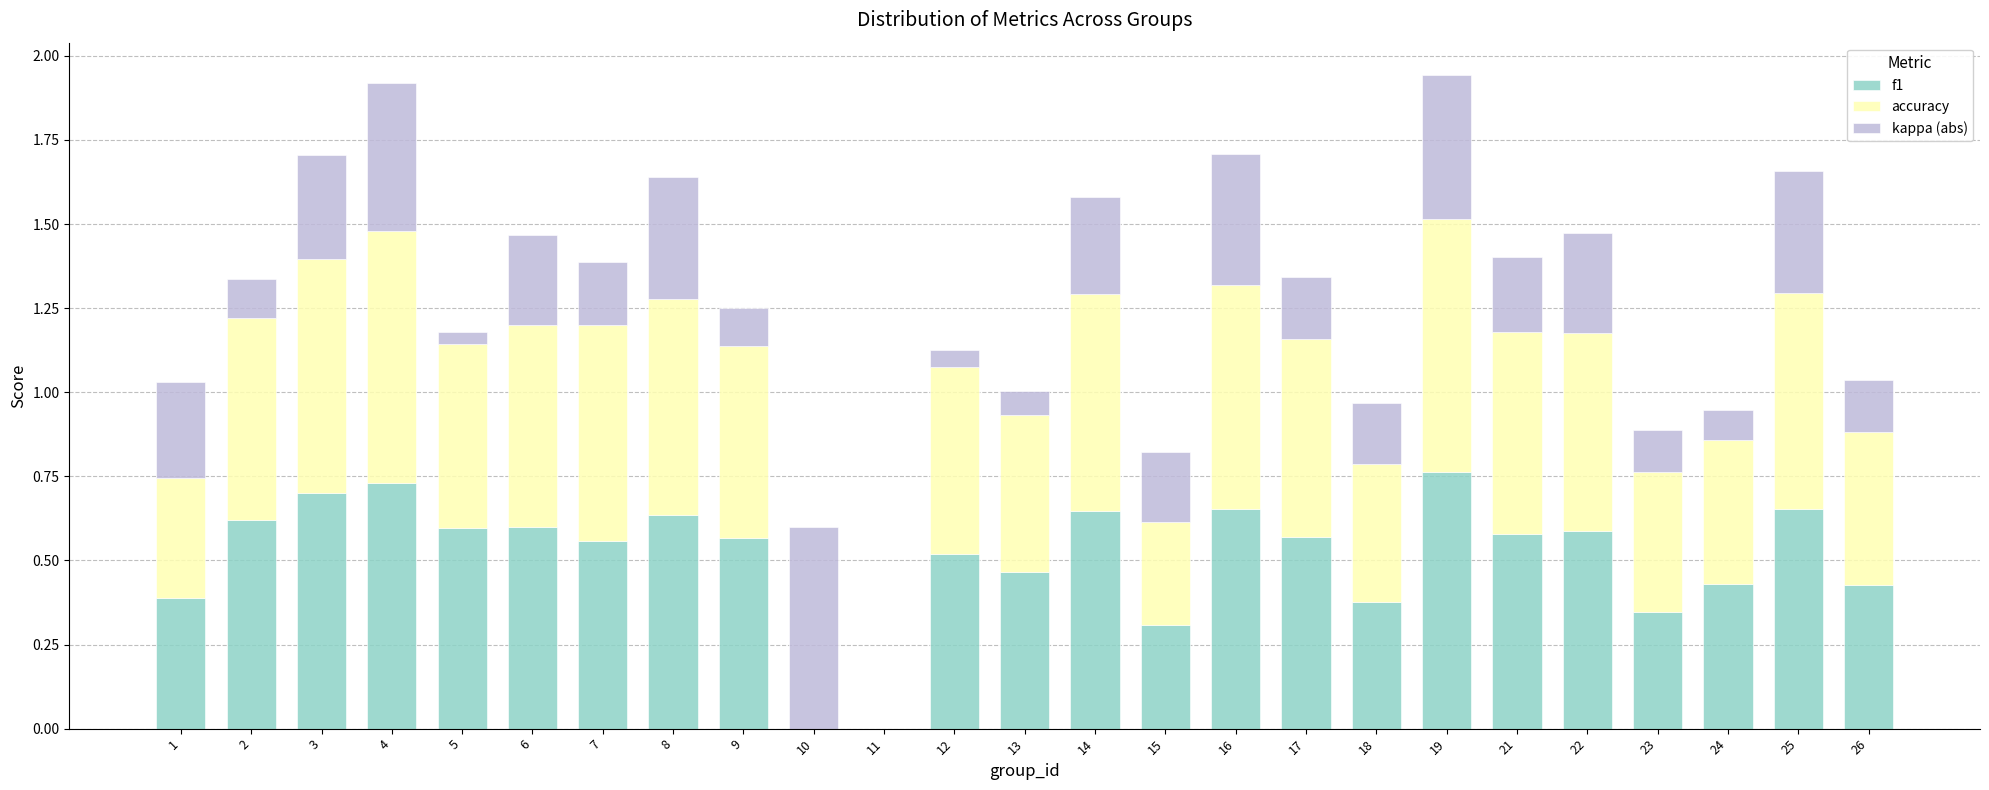

Is it true that f1 equals 0.6 at 1?

False